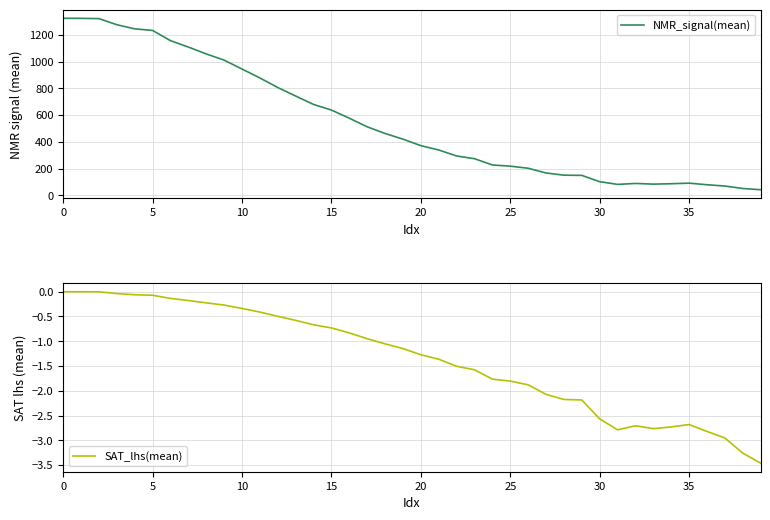

True or false: NMR_signal(mean) has a value of 2110.0 at 0.

False